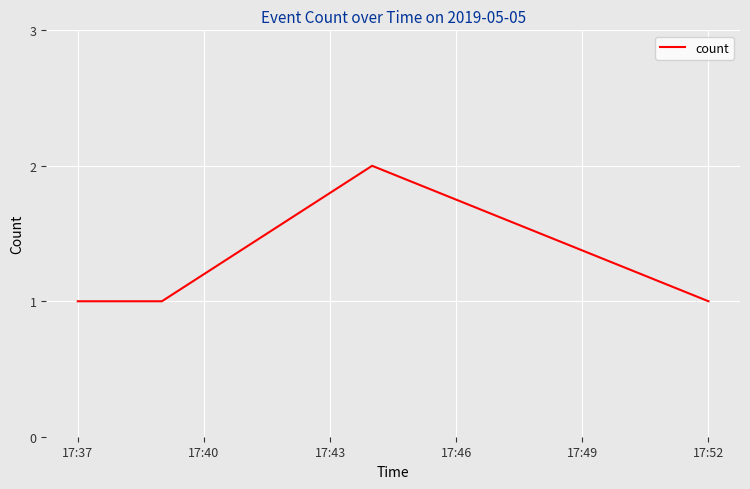

True or false: the data has more than 2 interior local peaks.

False